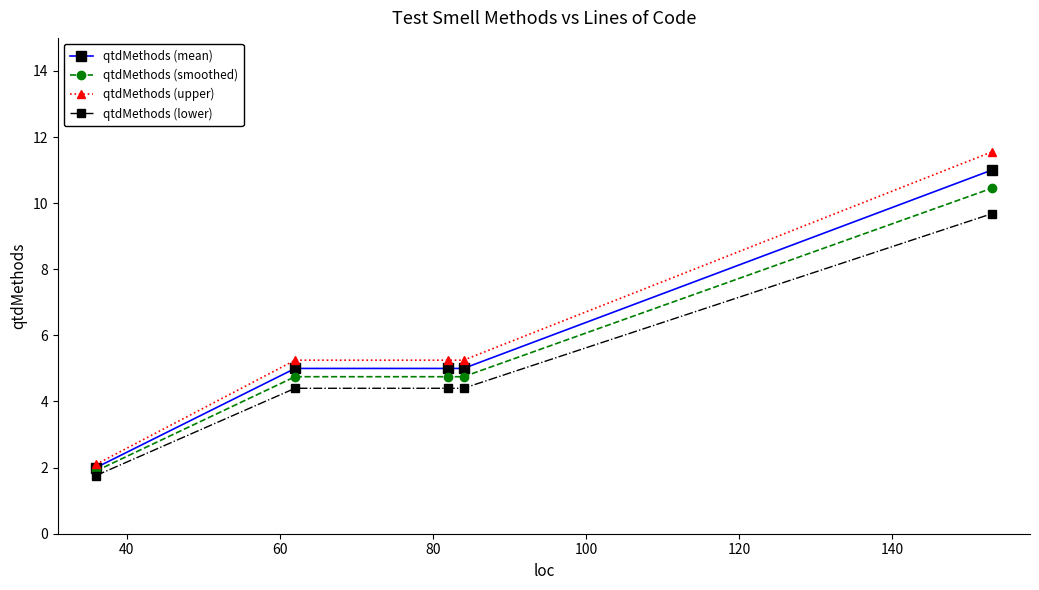

What is the value of the qtdMethods (lower) point at the 4th from the left?

4.4